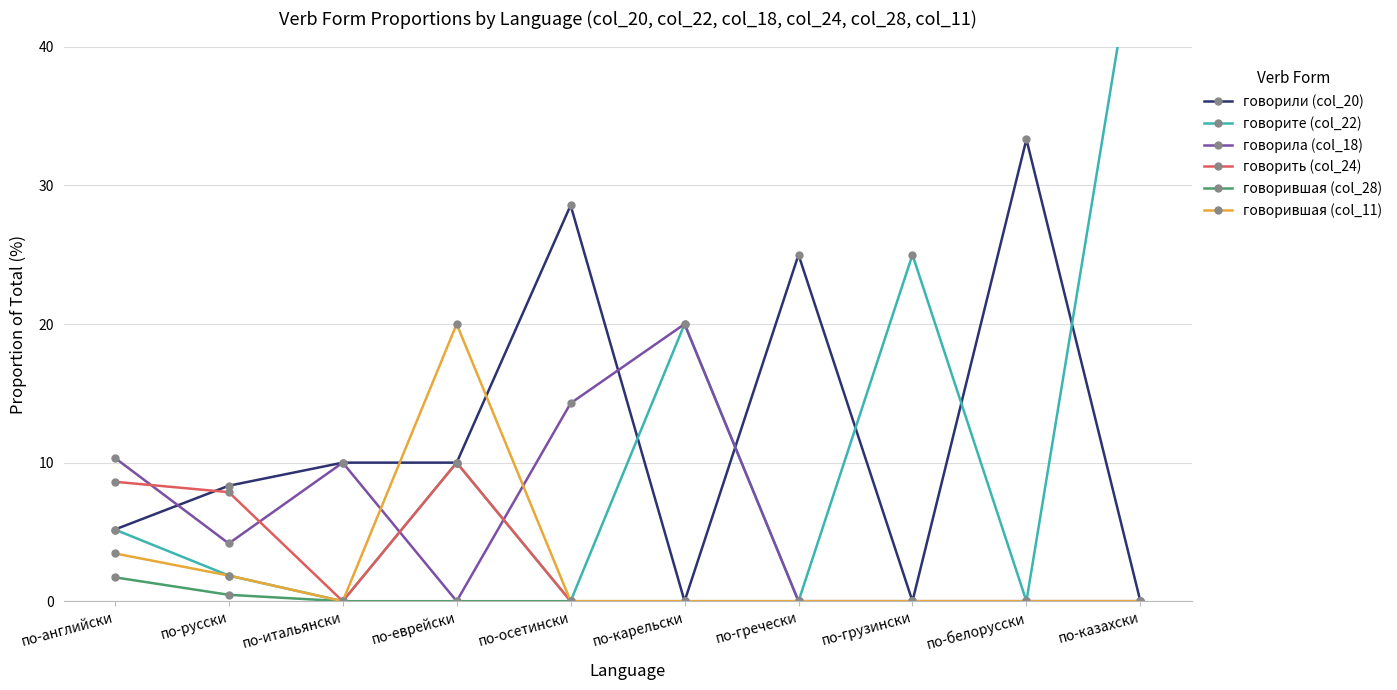

Reading right to left, what are all the values shown in this chart?

говорили (col_20): по-казахски=0.0	по-белорусски=33.3	по-грузински=0.0	по-гречески=25.0	по-карельски=0.0	по-осетински=28.6	по-еврейски=10.0	по-итальянски=10.0	по-русски=8.3	по-английски=5.2
говорите (col_22): по-казахски=50.0	по-белорусски=0.0	по-грузински=25.0	по-гречески=0.0	по-карельски=20.0	по-осетински=0.0	по-еврейски=10.0	по-итальянски=0.0	по-русски=1.9	по-английски=5.2
говорила (col_18): по-казахски=0.0	по-белорусски=0.0	по-грузински=0.0	по-гречески=0.0	по-карельски=20.0	по-осетински=14.3	по-еврейски=0.0	по-итальянски=10.0	по-русски=4.2	по-английски=10.3
говорить (col_24): по-казахски=0.0	по-белорусски=0.0	по-грузински=0.0	по-гречески=0.0	по-карельски=0.0	по-осетински=0.0	по-еврейски=10.0	по-итальянски=0.0	по-русски=7.9	по-английски=8.6
говорившая (col_28): по-казахски=0.0	по-белорусски=0.0	по-грузински=0.0	по-гречески=0.0	по-карельски=0.0	по-осетински=0.0	по-еврейски=0.0	по-итальянски=0.0	по-русски=0.5	по-английски=1.7
говорившая (col_11): по-казахски=0.0	по-белорусски=0.0	по-грузински=0.0	по-гречески=0.0	по-карельски=0.0	по-осетински=0.0	по-еврейски=20.0	по-итальянски=0.0	по-русски=1.9	по-английски=3.4